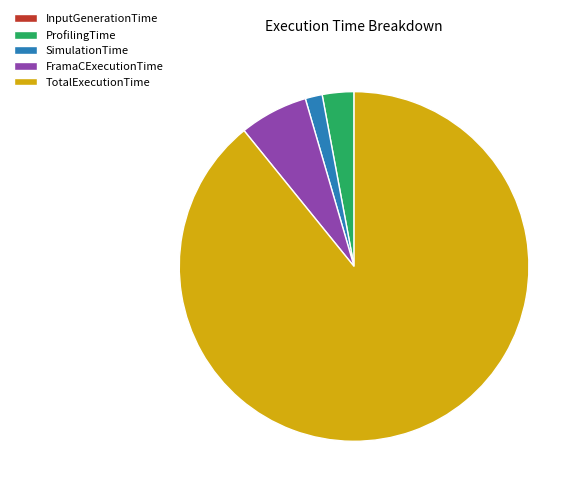

Which category has the biggest portion of the pie?

TotalExecutionTime